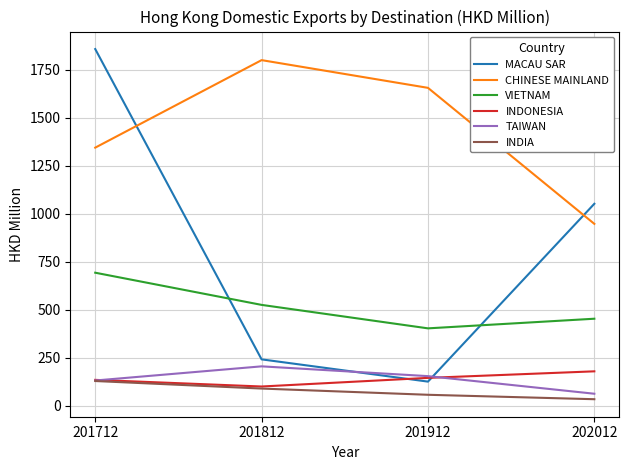

Does the chart display data point markers on the line(s)?

No